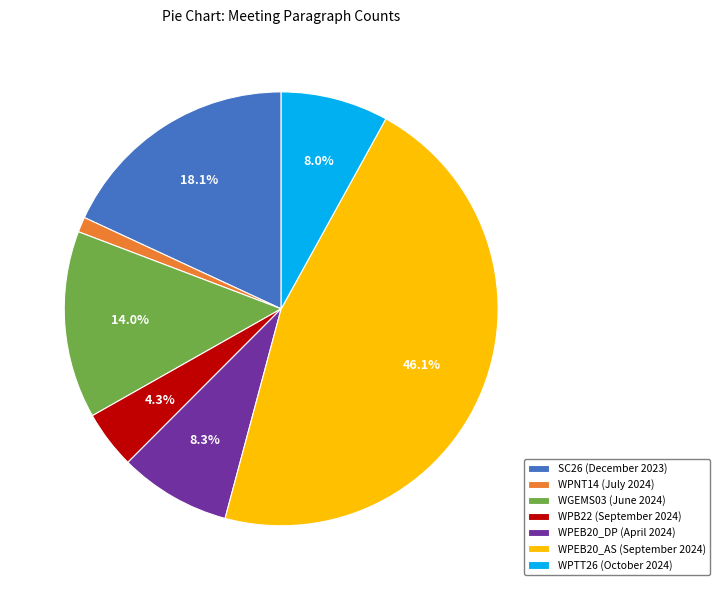

Does SC26 (December 2023) represent more than half of the total?

No